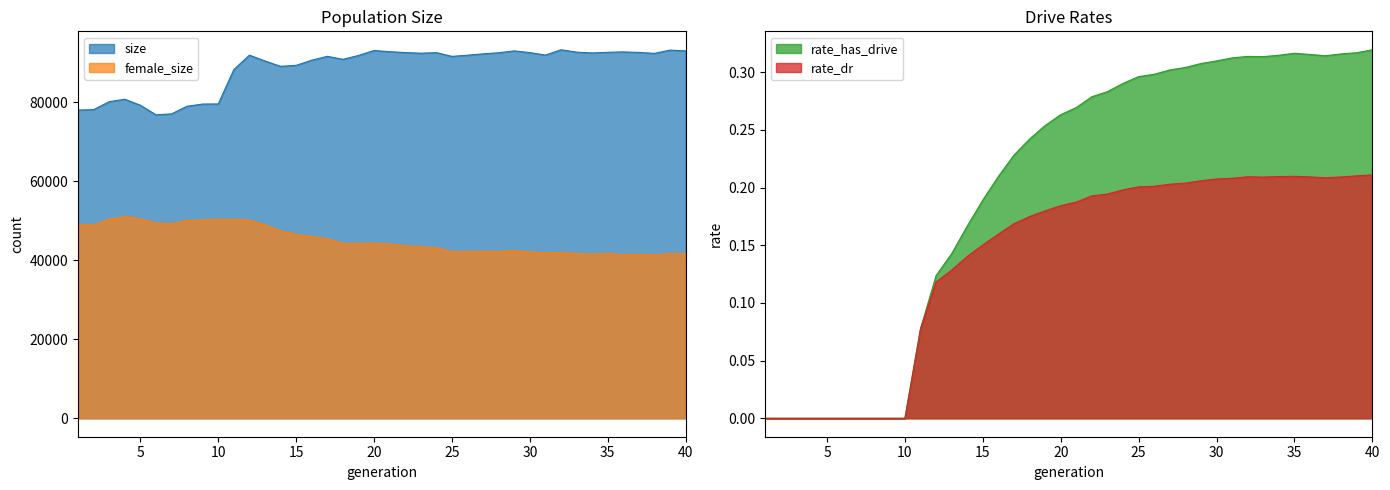

Read the rate_dr value at 25.

0.2